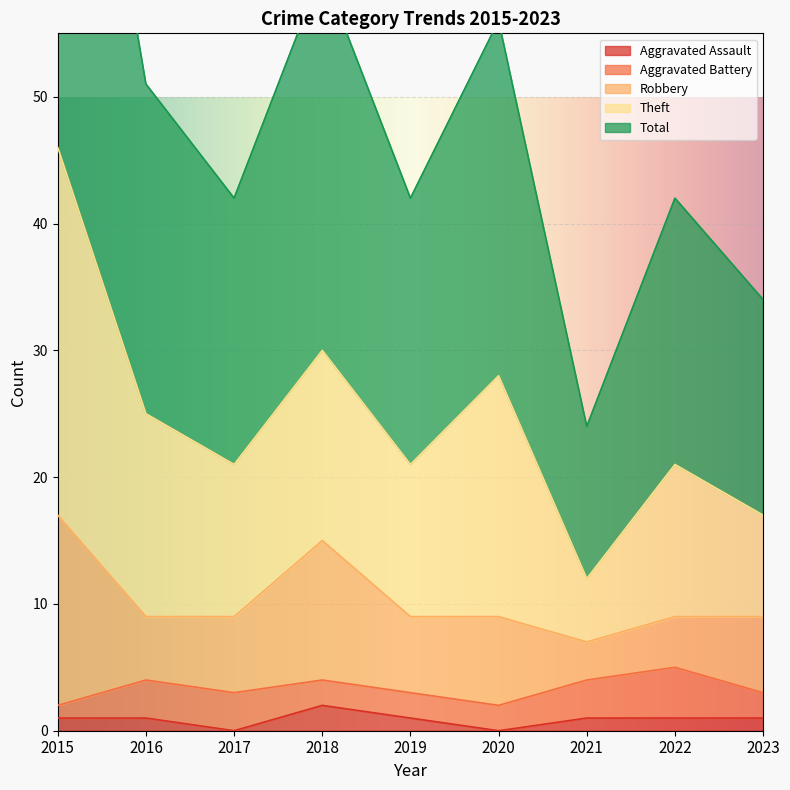

How many values in the Total series exceed 21?

4